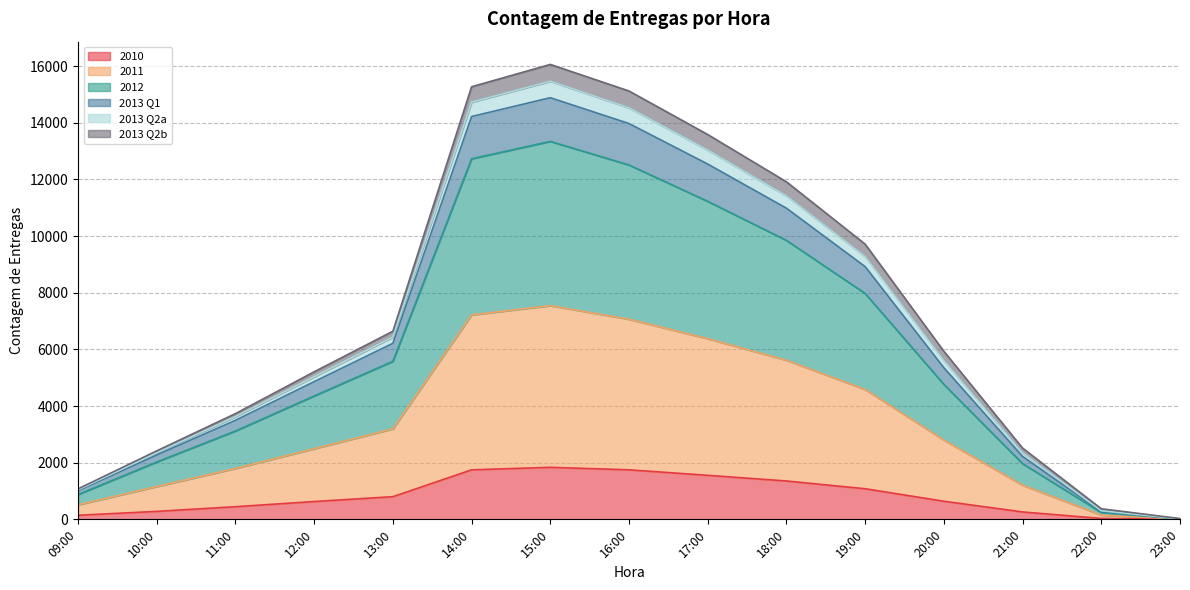

True or false: 2013 Q1 has more than 1 interior local peaks.

False